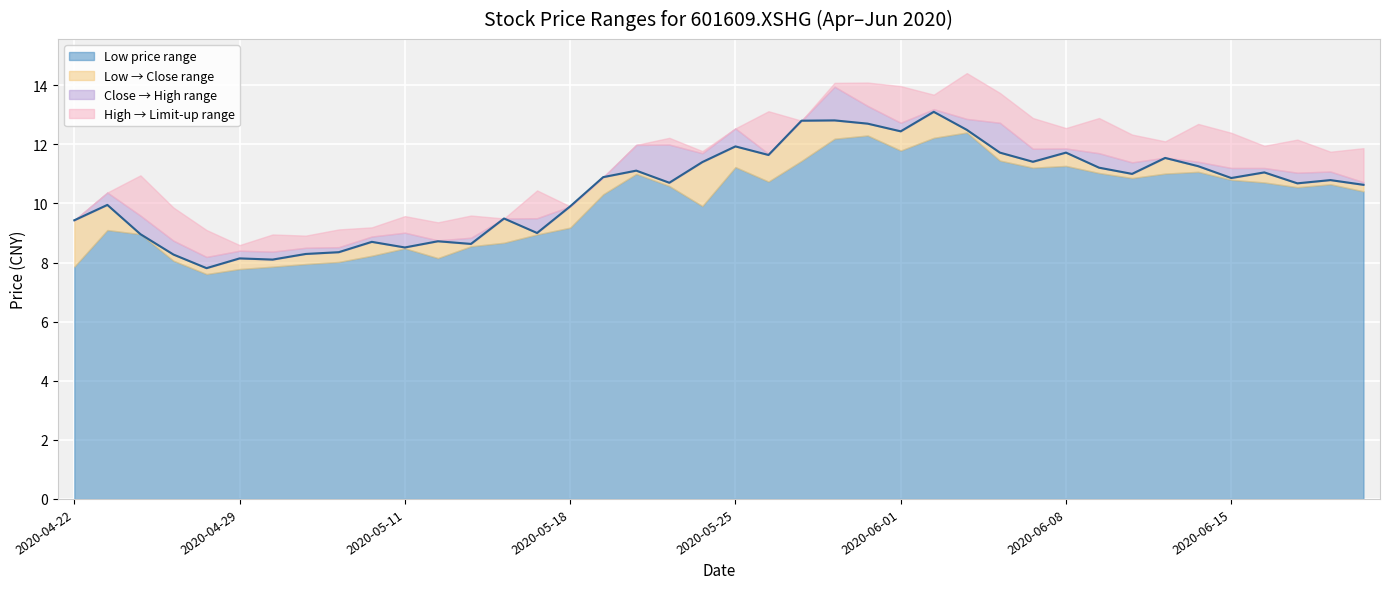

Reading right to left, what are all the values shown in this chart?

close: 2020-06-19=10.6	2020-06-18=10.8	2020-06-17=10.7	2020-06-16=11.1	2020-06-15=10.9	2020-06-12=11.3	2020-06-11=11.5	2020-06-10=11.0	2020-06-09=11.2	2020-06-08=11.7	2020-06-05=11.4	2020-06-04=11.7	2020-06-03=12.5	2020-06-02=13.1	2020-06-01=12.4	2020-05-29=12.7	2020-05-28=12.8	2020-05-27=12.8	2020-05-26=11.6	2020-05-25=11.9	2020-05-22=11.4	2020-05-21=10.7	2020-05-20=11.1	2020-05-19=10.9	2020-05-18=9.9	2020-05-15=9.0	2020-05-14=9.5	2020-05-13=8.6	2020-05-12=8.7	2020-05-11=8.5	2020-05-08=8.7	2020-05-07=8.3	2020-05-06=8.3	2020-04-30=8.1	2020-04-29=8.1	2020-04-28=7.8	2020-04-27=8.3	2020-04-24=9.0	2020-04-23=9.9	2020-04-22=9.4
high: 2020-06-19=10.7	2020-06-18=11.1	2020-06-17=11.0	2020-06-16=11.2	2020-06-15=11.2	2020-06-12=11.4	2020-06-11=11.6	2020-06-10=11.4	2020-06-09=11.7	2020-06-08=11.9	2020-06-05=11.8	2020-06-04=12.7	2020-06-03=12.9	2020-06-02=13.2	2020-06-01=12.7	2020-05-29=13.3	2020-05-28=13.9	2020-05-27=12.8	2020-05-26=11.7	2020-05-25=12.5	2020-05-22=11.7	2020-05-21=12.0	2020-05-20=12.0	2020-05-19=10.9	2020-05-18=9.9	2020-05-15=9.5	2020-05-14=9.5	2020-05-13=8.8	2020-05-12=8.8	2020-05-11=9.0	2020-05-08=8.9	2020-05-07=8.5	2020-05-06=8.5	2020-04-30=8.4	2020-04-29=8.4	2020-04-28=8.2	2020-04-27=8.7	2020-04-24=9.6	2020-04-23=10.4	2020-04-22=9.4
low: 2020-06-19=10.4	2020-06-18=10.7	2020-06-17=10.6	2020-06-16=10.7	2020-06-15=10.8	2020-06-12=11.1	2020-06-11=11.0	2020-06-10=10.9	2020-06-09=11.0	2020-06-08=11.3	2020-06-05=11.2	2020-06-04=11.4	2020-06-03=12.4	2020-06-02=12.2	2020-06-01=11.8	2020-05-29=12.3	2020-05-28=12.2	2020-05-27=11.4	2020-05-26=10.7	2020-05-25=11.2	2020-05-22=9.9	2020-05-21=10.6	2020-05-20=11.0	2020-05-19=10.3	2020-05-18=9.2	2020-05-15=8.9	2020-05-14=8.7	2020-05-13=8.6	2020-05-12=8.2	2020-05-11=8.5	2020-05-08=8.2	2020-05-07=8.0	2020-05-06=8.0	2020-04-30=7.9	2020-04-29=7.8	2020-04-28=7.6	2020-04-27=8.1	2020-04-24=9.0	2020-04-23=9.1	2020-04-22=7.9
limit_up: 2020-06-19=11.9	2020-06-18=11.8	2020-06-17=12.2	2020-06-16=11.9	2020-06-15=12.4	2020-06-12=12.7	2020-06-11=12.1	2020-06-10=12.3	2020-06-09=12.9	2020-06-08=12.6	2020-06-05=12.9	2020-06-04=13.7	2020-06-03=14.4	2020-06-02=13.7	2020-06-01=14.0	2020-05-29=14.1	2020-05-28=14.1	2020-05-27=12.8	2020-05-26=13.1	2020-05-25=12.5	2020-05-22=11.8	2020-05-21=12.2	2020-05-20=12.0	2020-05-19=10.9	2020-05-18=9.9	2020-05-15=10.4	2020-05-14=9.5	2020-05-13=9.6	2020-05-12=9.4	2020-05-11=9.6	2020-05-08=9.2	2020-05-07=9.1	2020-05-06=8.9	2020-04-30=8.9	2020-04-29=8.6	2020-04-28=9.1	2020-04-27=9.9	2020-04-24=10.9	2020-04-23=10.4	2020-04-22=9.4